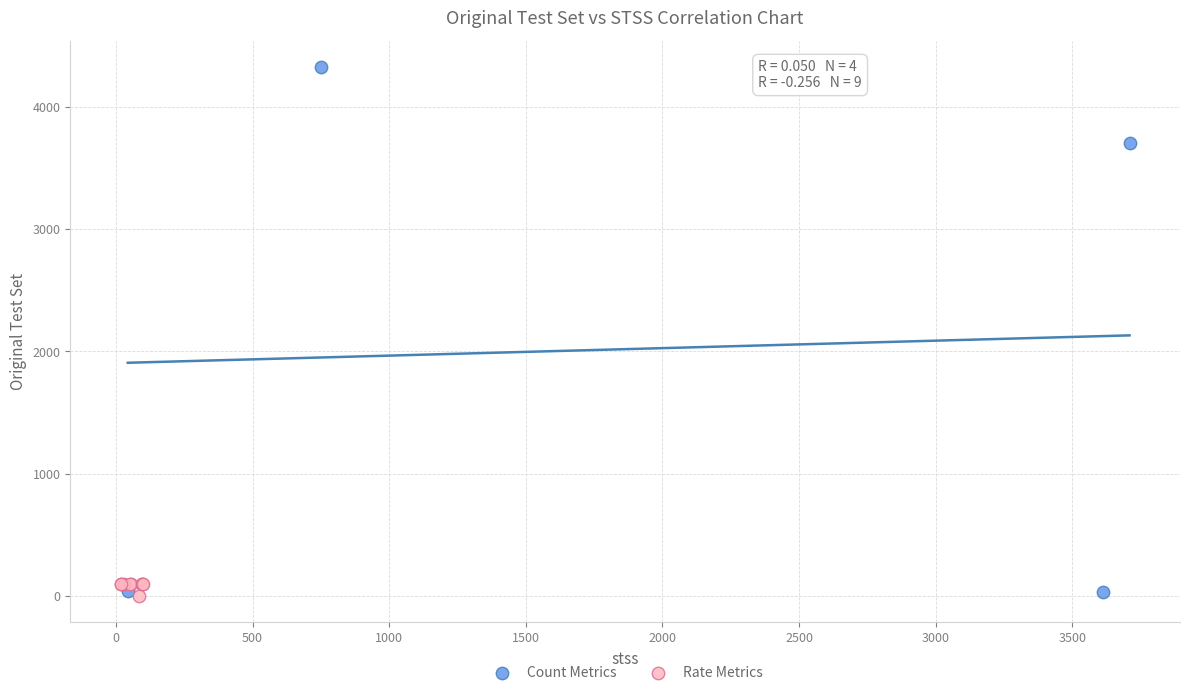

Which series reaches the maximum Y coordinate?

Count Metrics